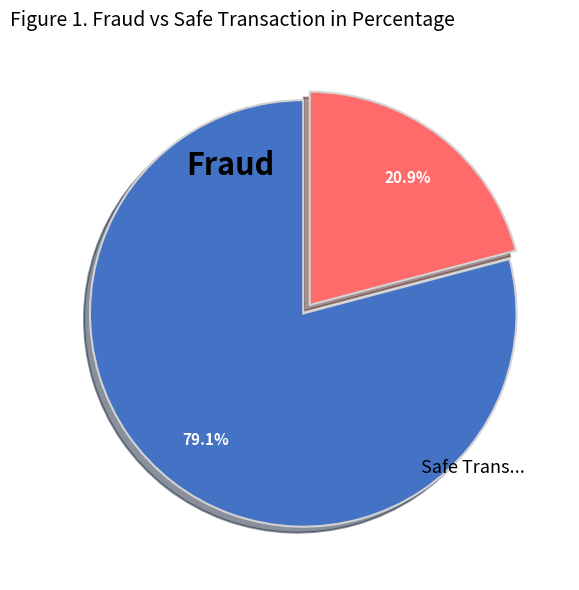

Is there any slice that represents more than half of the pie?

Yes